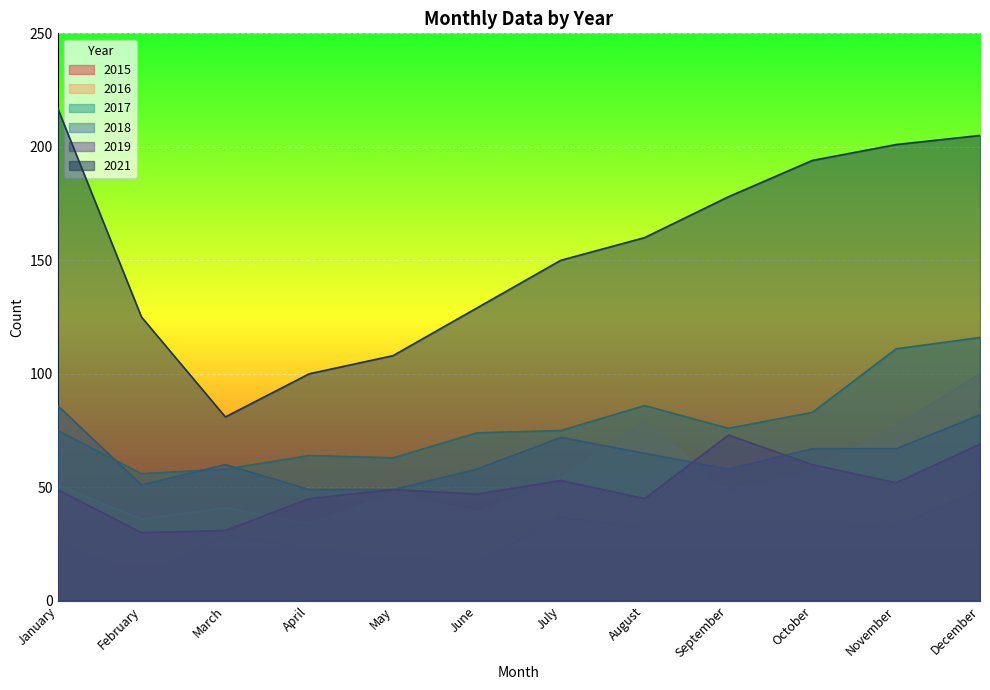

What is the greatest value displayed?

217